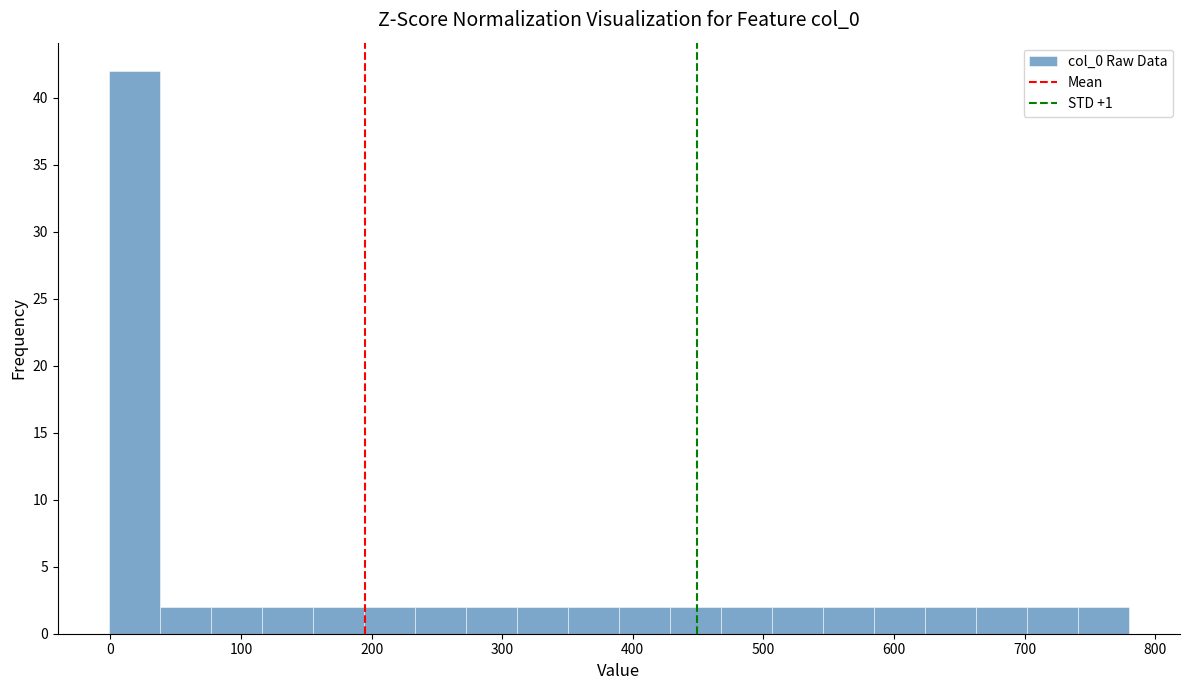

Around what value on the x-axis is the tallest bar? Give the approximate position of its centre, as read against the axis.

20